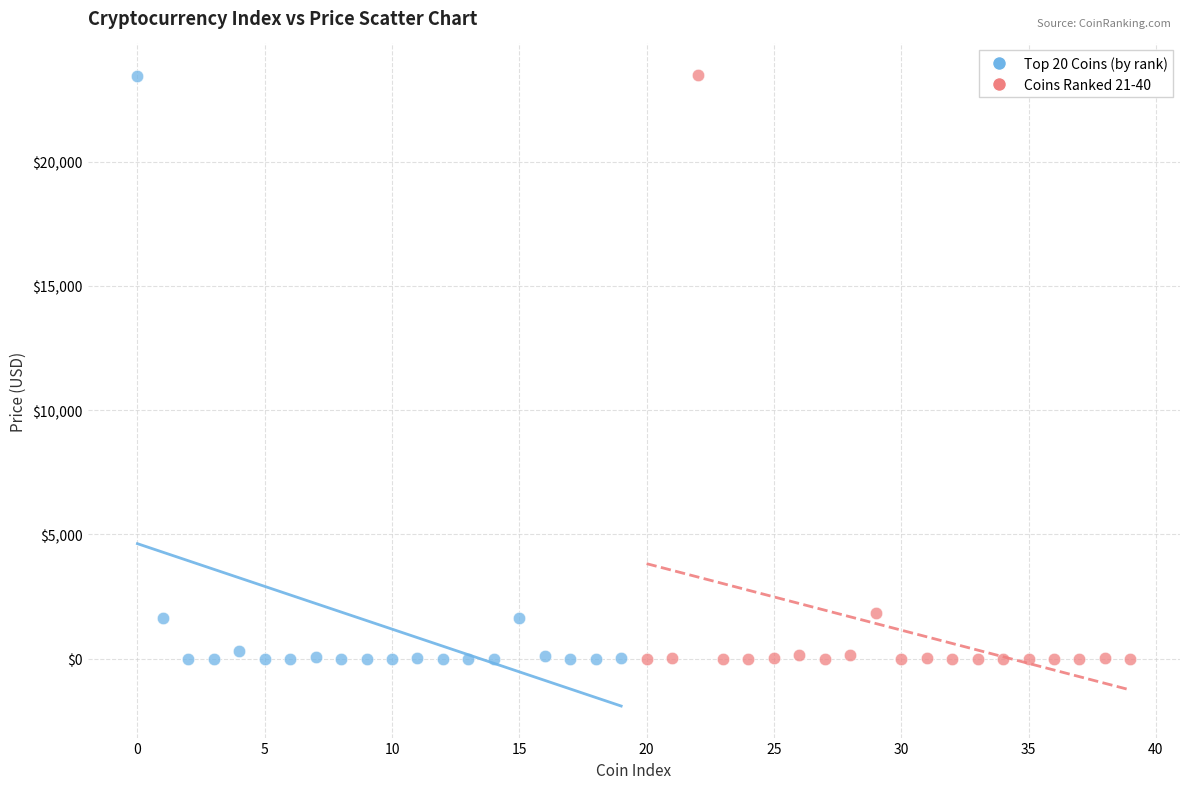

What are all the series names shown in the legend?

Top 20 Coins (by rank), Coins Ranked 21-40